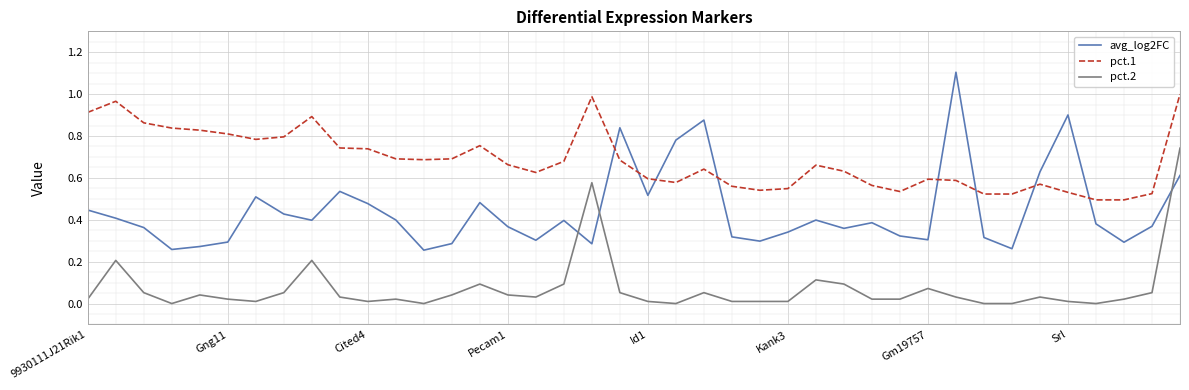

True or false: pct.1 and pct.2 cross at least once.

False